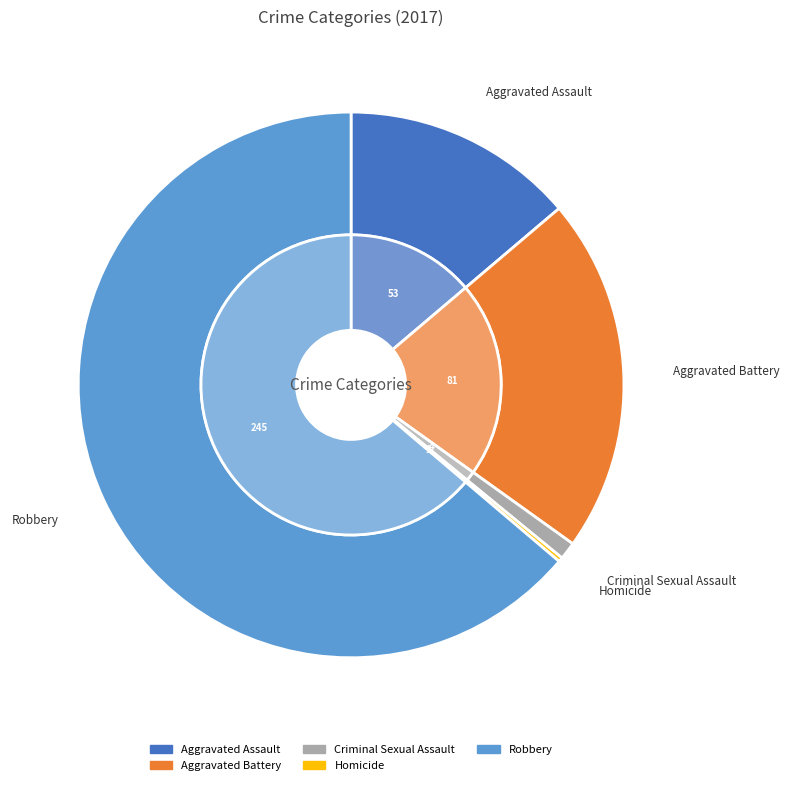

To the nearest percent, what is the average slice percentage?

20%